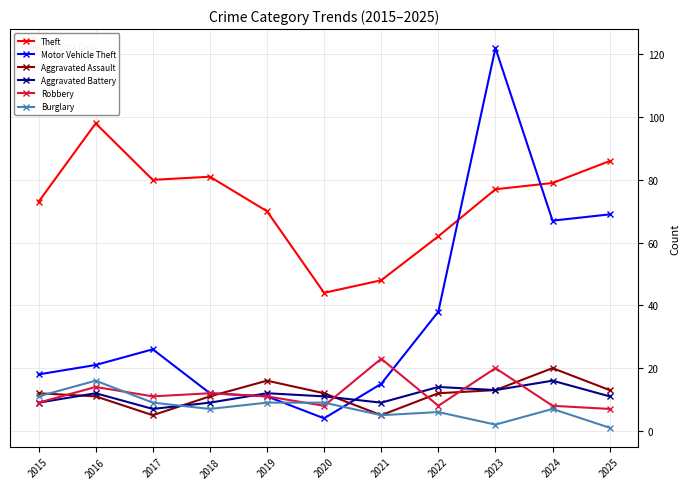

Which series changed the most between 2017 and 2023?

Motor Vehicle Theft